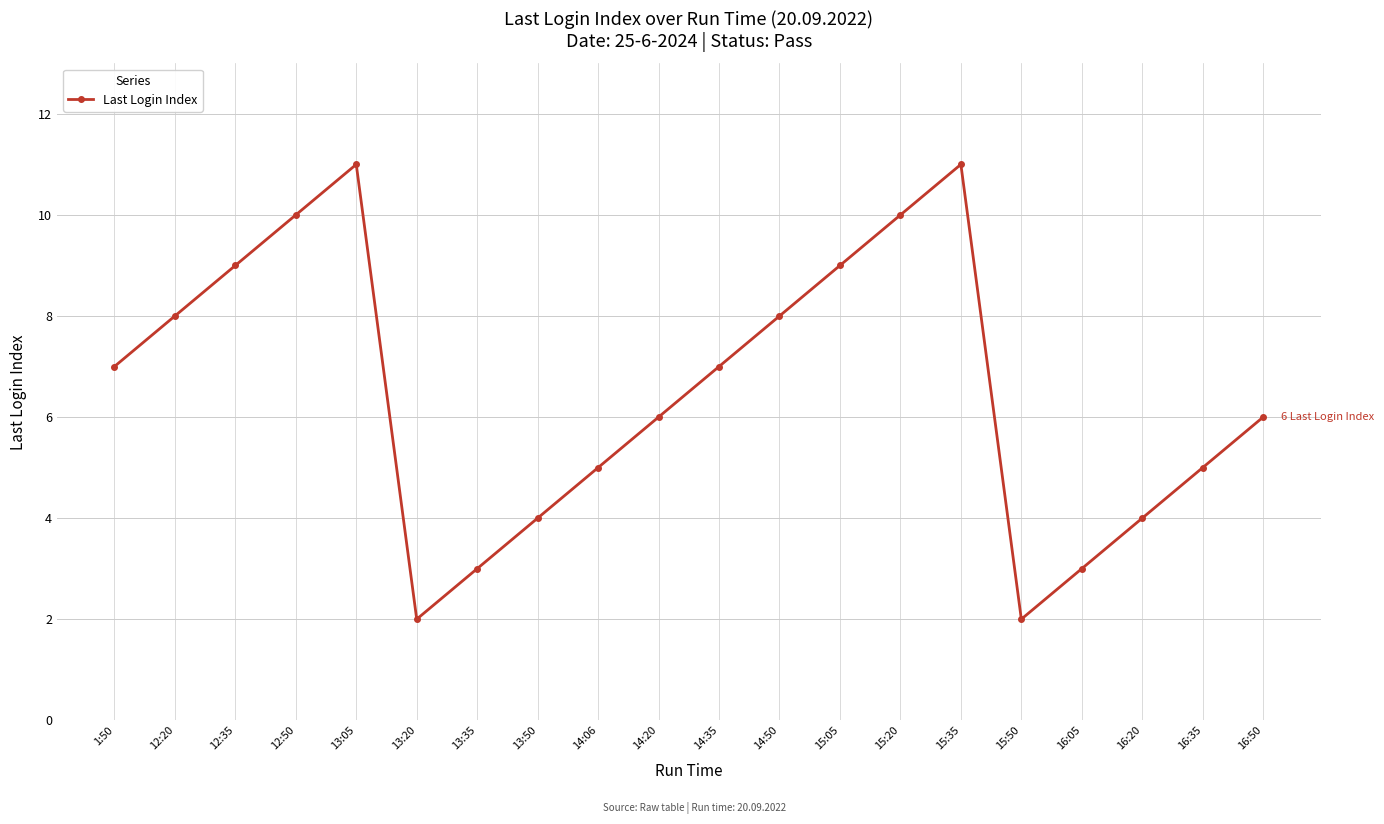

Which has a higher value, 14:35 or 14:50?

14:50